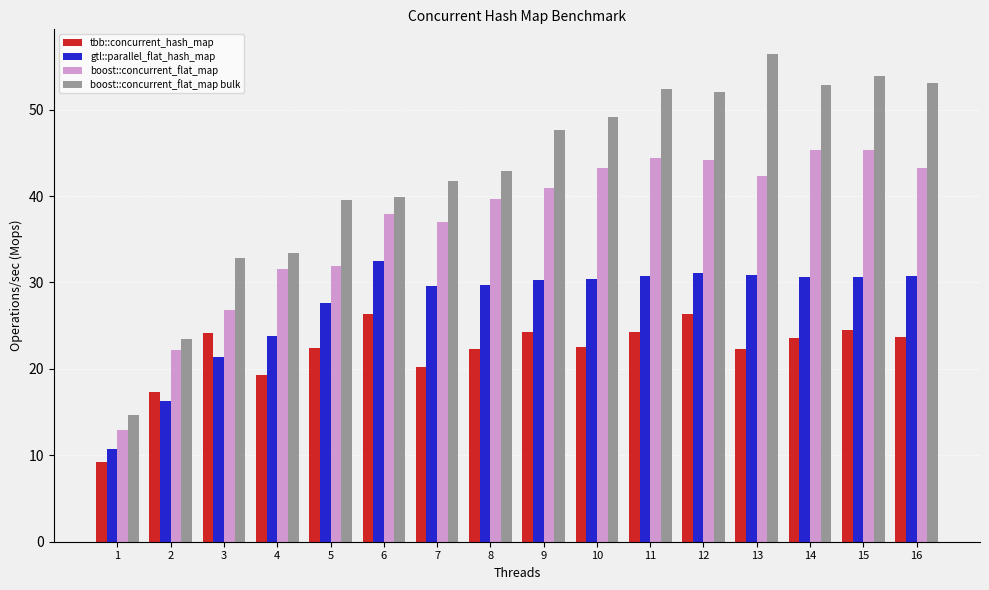

What is the value of the gtl::parallel_flat_hash_map bar at the 8th from the left?

29.7